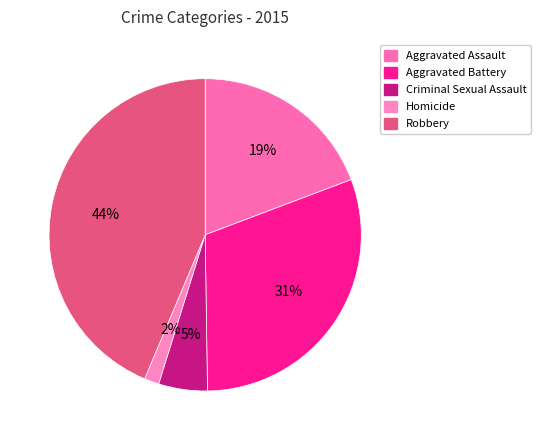

To the nearest percent, what is the difference between the largest and smallest slice percentages?

42%